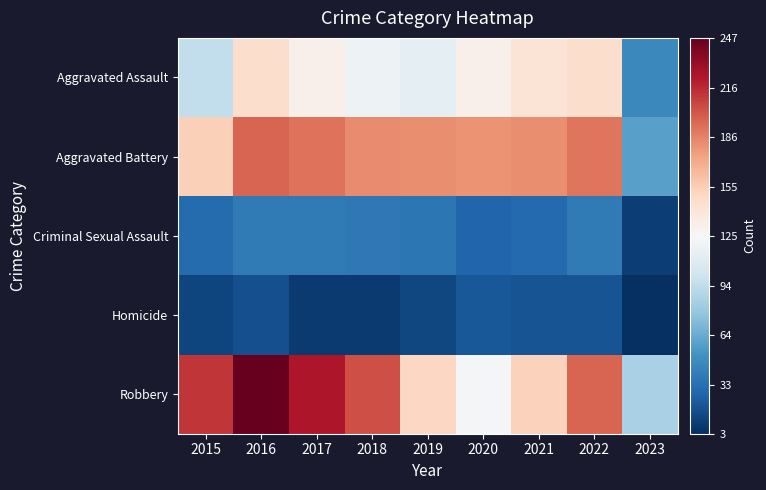

Which series has the largest total across all categories?

Robbery